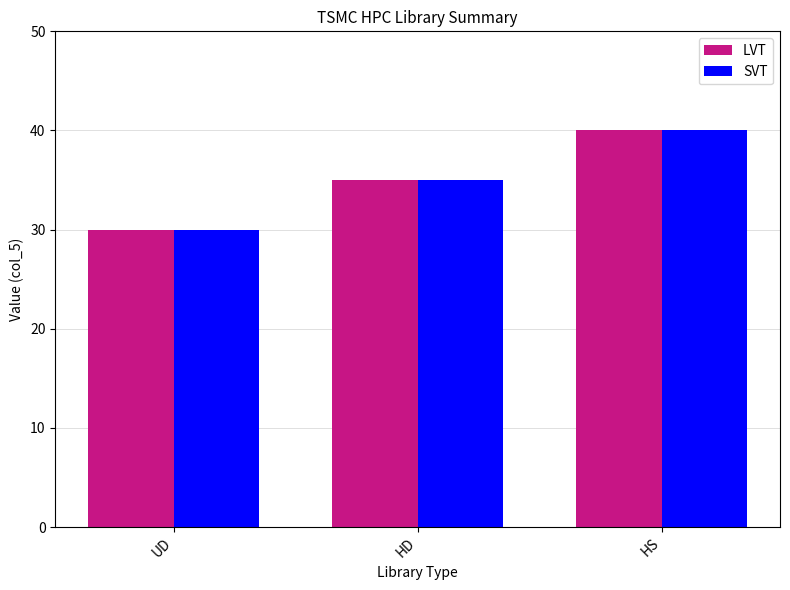

How many groups of bars are there?

3